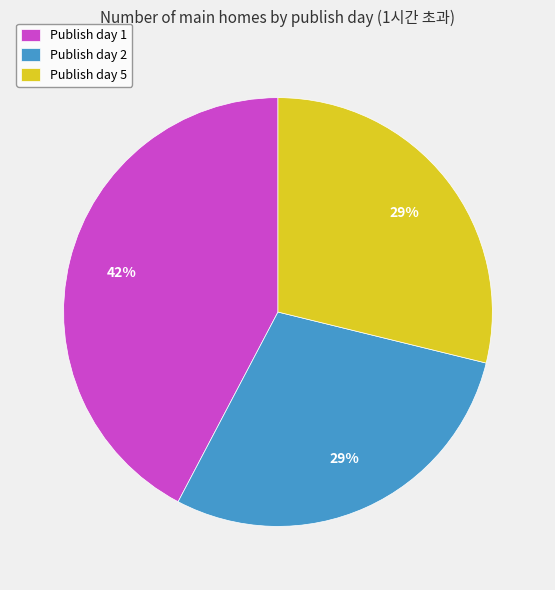

Does Publish day 1 account for over 50% of the chart?

No